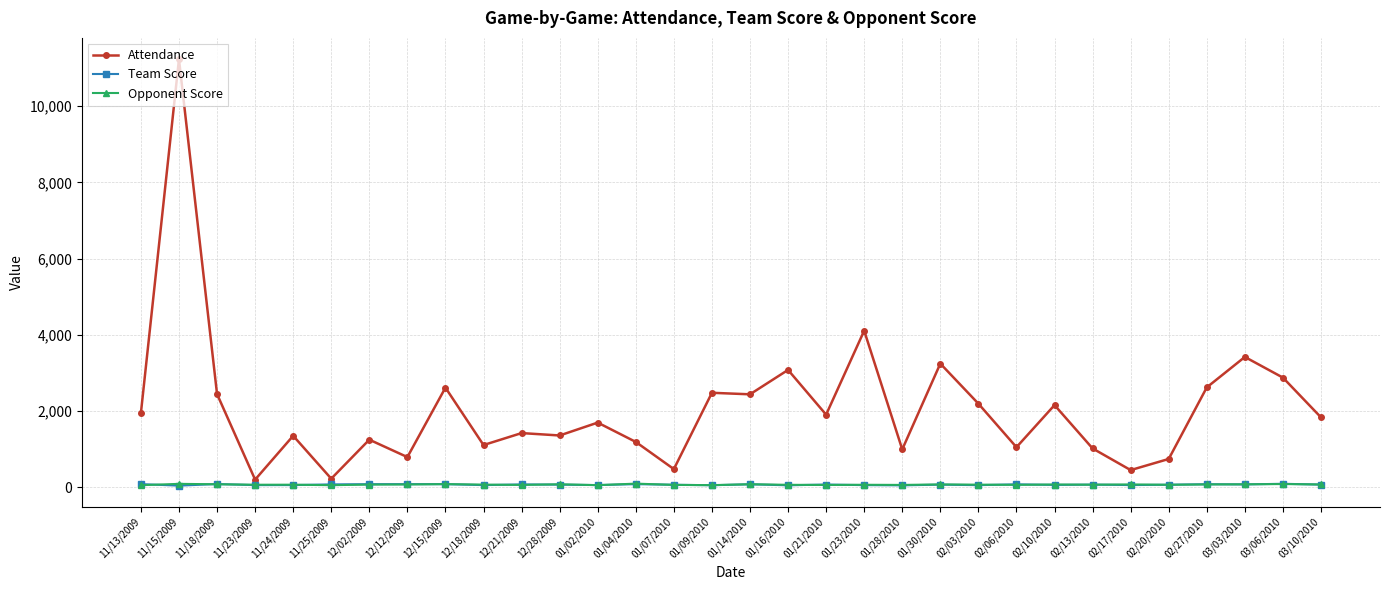

True or false: Team Score and Attendance cross at least once.

False